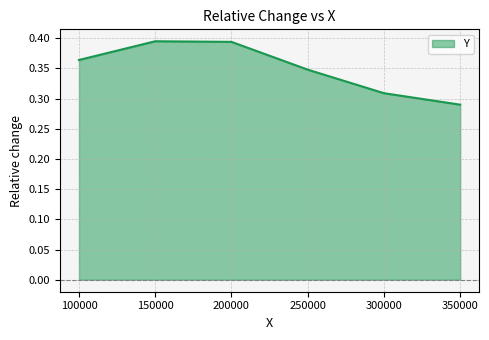

At which label is the value closest to 0?

350000